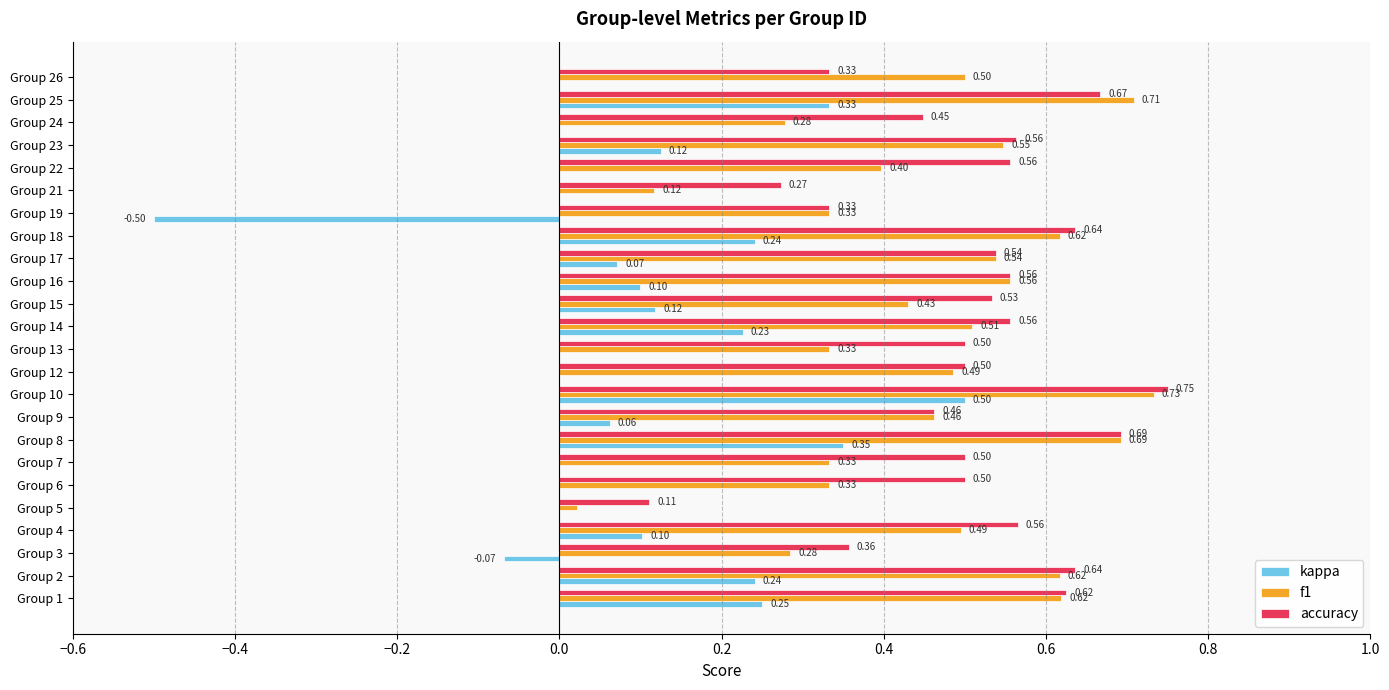

Which series changed the most between Group 1 and Group 5?

f1